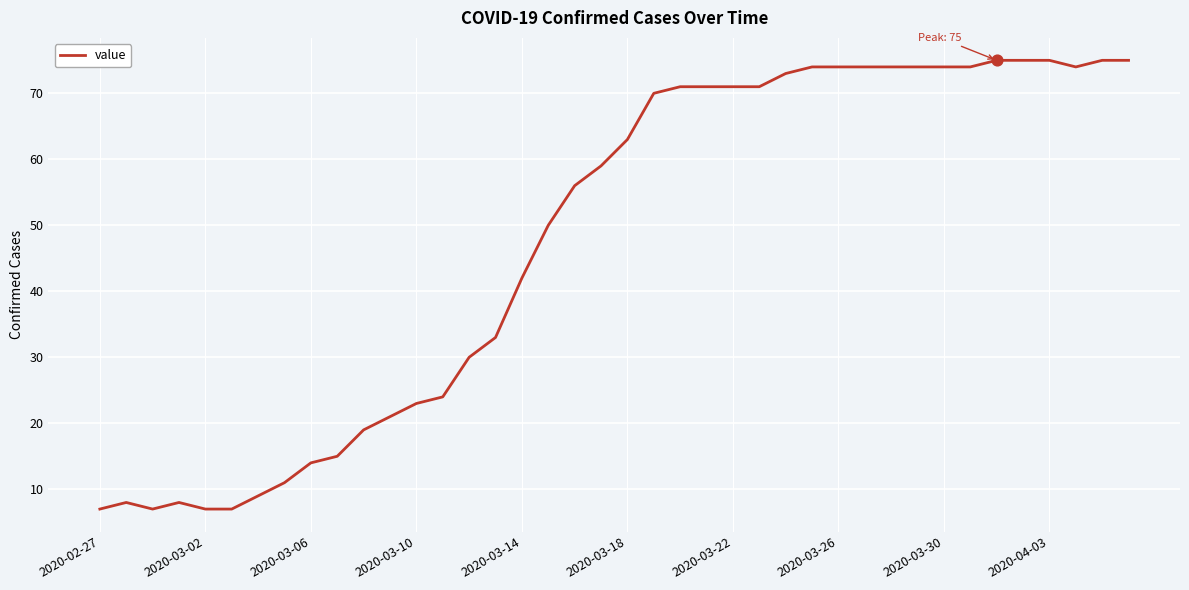

What is the difference between the maximum and minimum values?

68